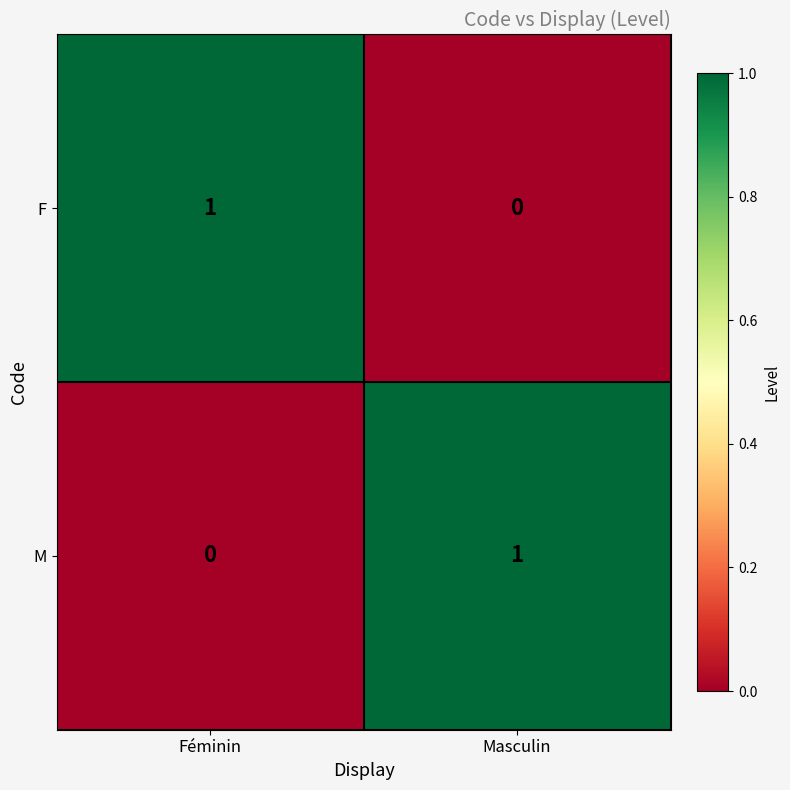

At which label is M closest to 0?

Féminin